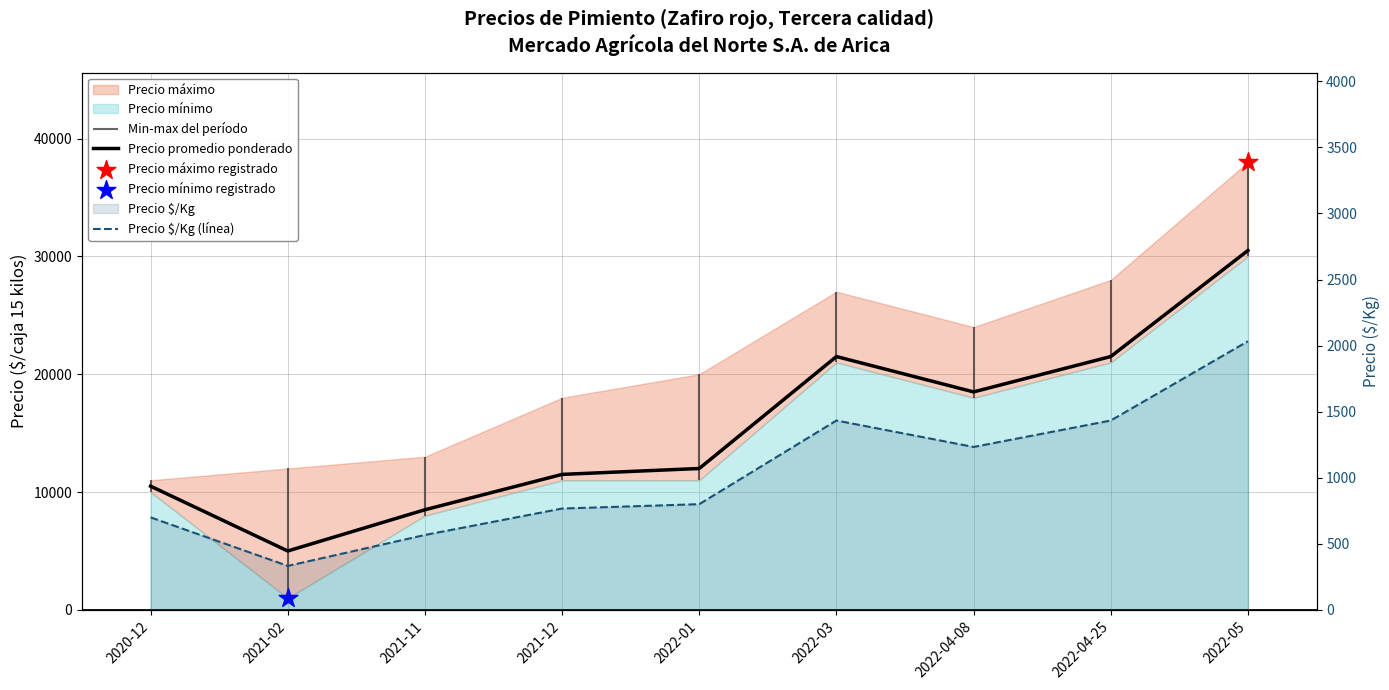

Which series reaches the minimum Y coordinate?

Precio $/Kg (línea)